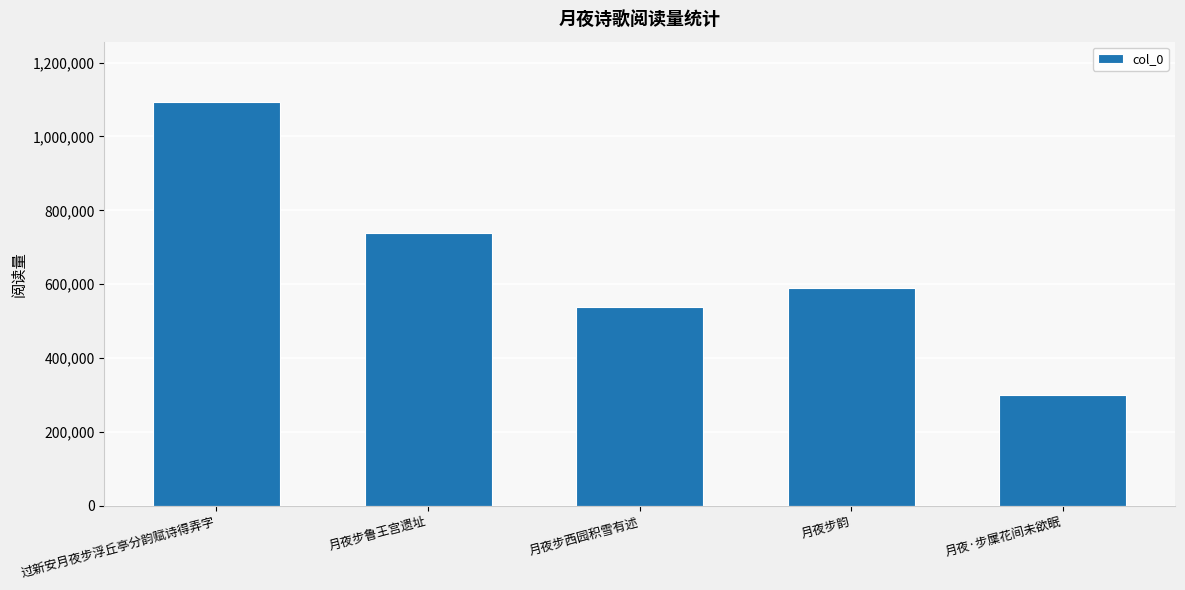

Where is the data nearest to the value 696065?

月夜步鲁王宫遗址